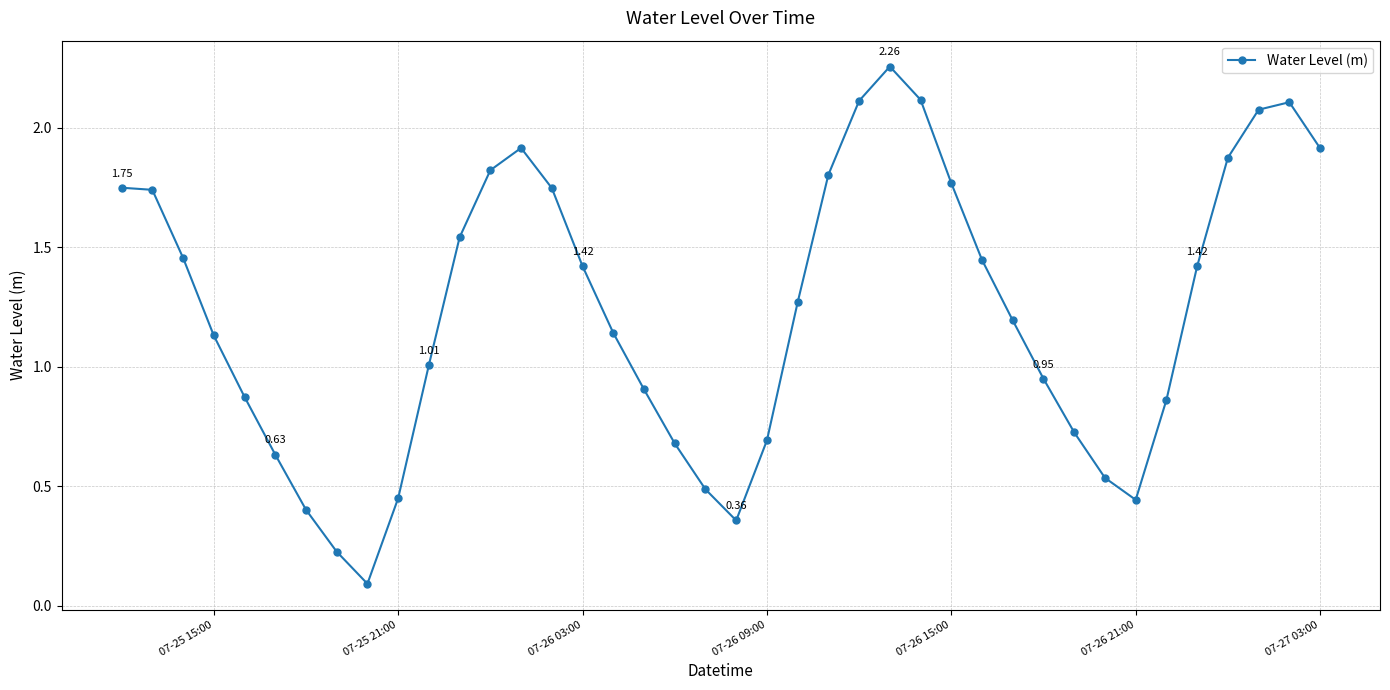

How many points are lower than both their immediate neighbors (excluding endpoints)?

3